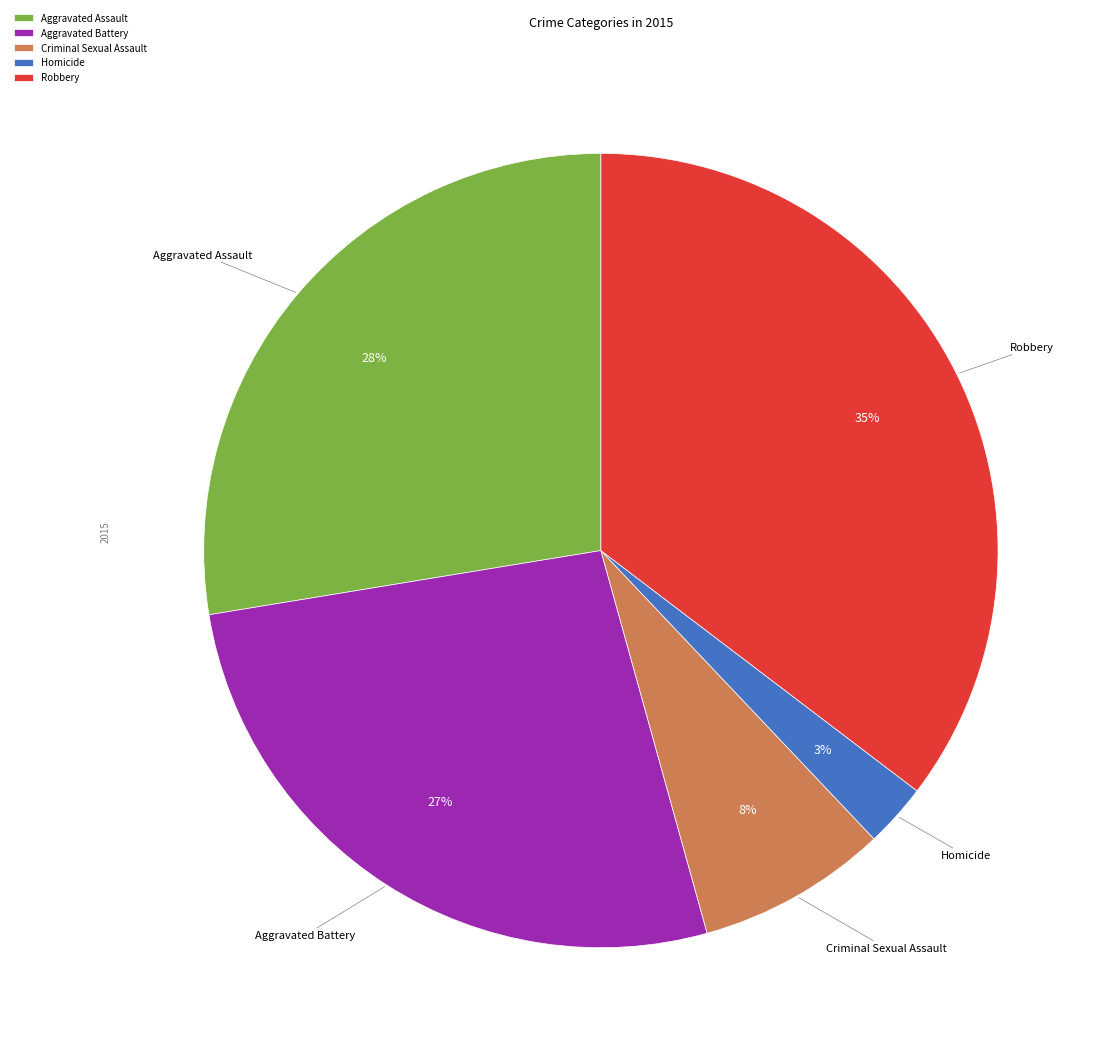

To the nearest percent, what percentage of the pie is Homicide?

3%